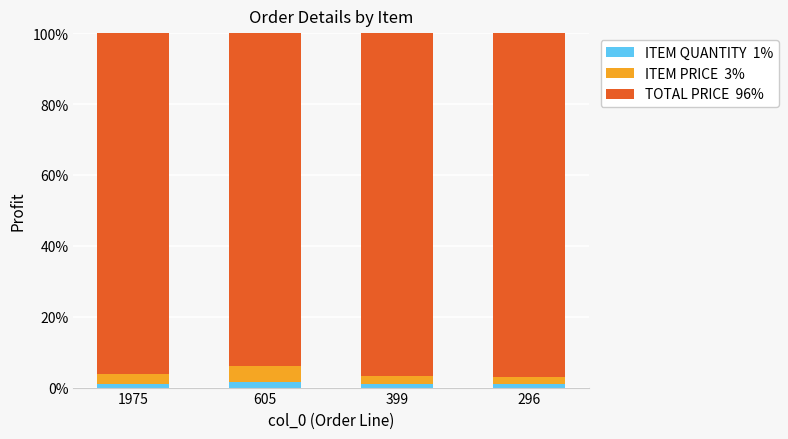

Reading left to right, list the values for the ITEM QUANTITY series.

1975=1.0	605=1.5	399=1.0	296=1.0